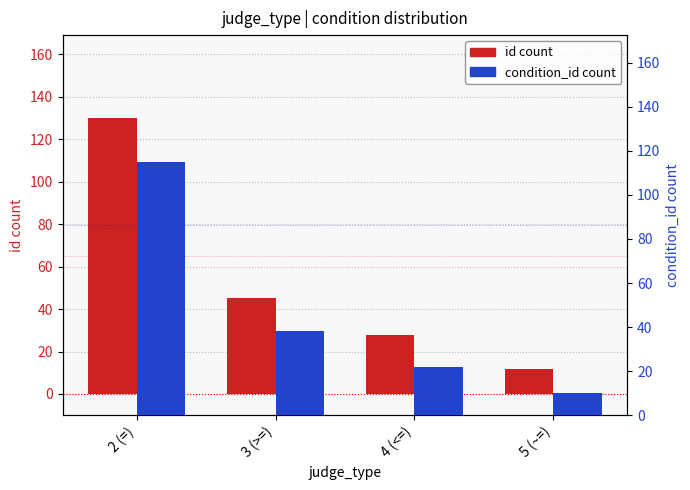

Are the bars horizontal?

No